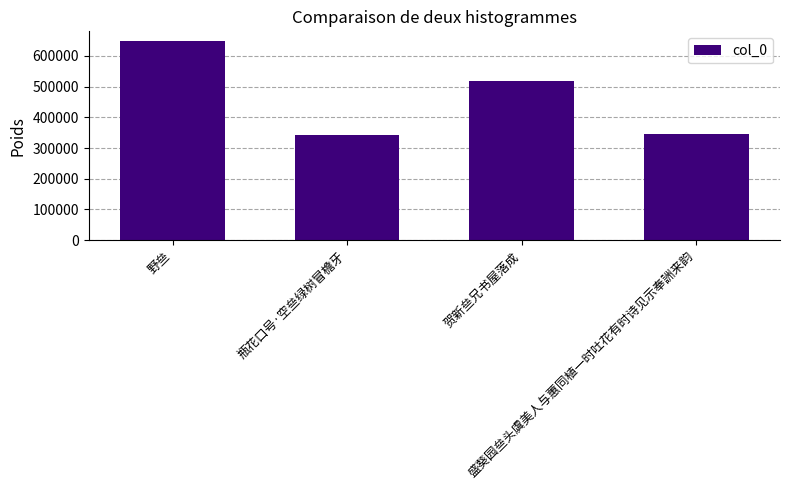

Which label corresponds to the largest value in the chart?

野亝